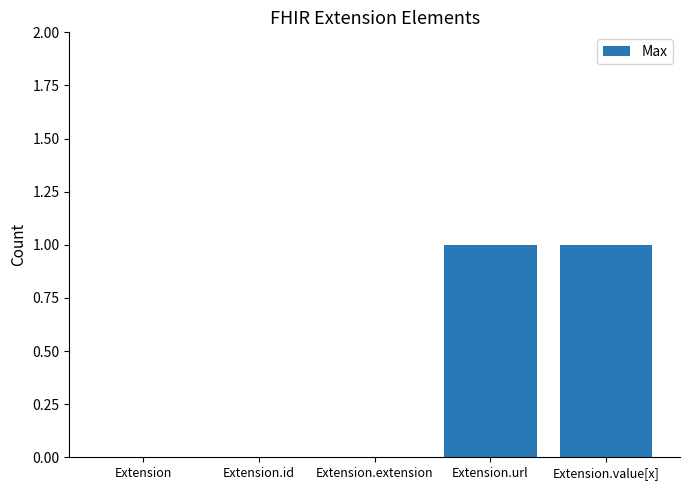

How many distinct data groups are displayed?

1